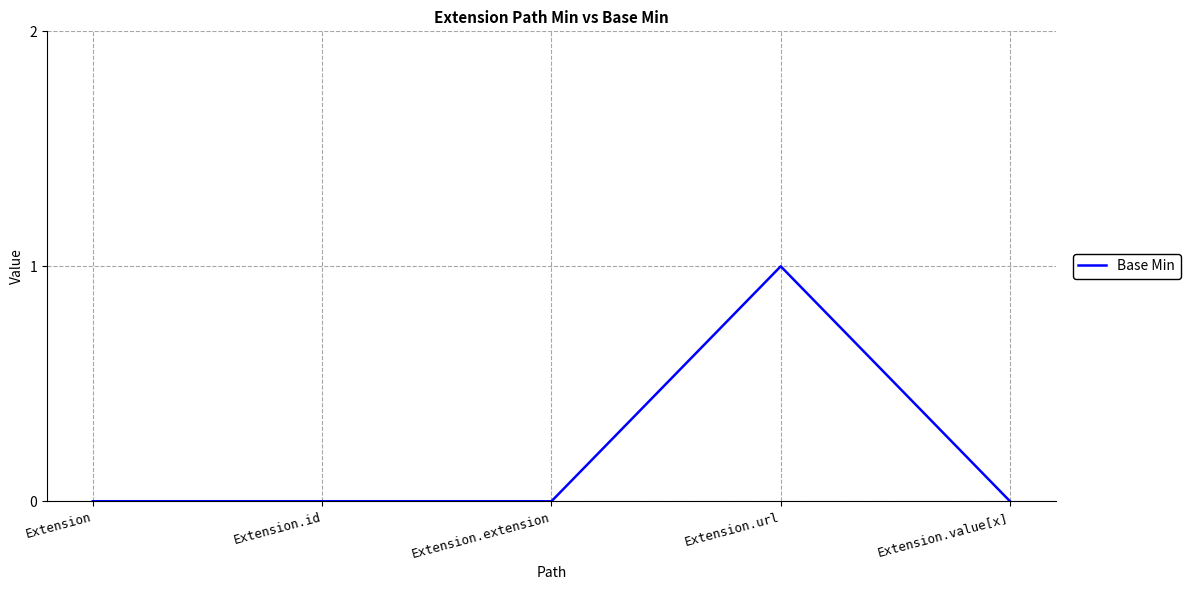

What is the sum of all values?

1